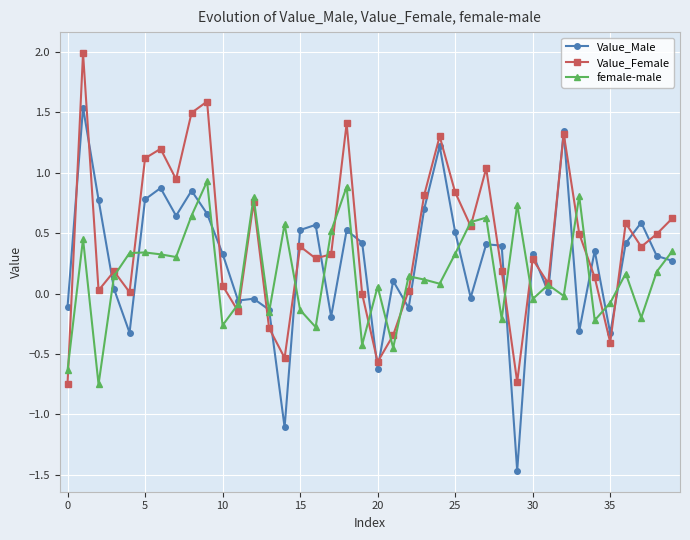

How many categories are shown in the chart?

40